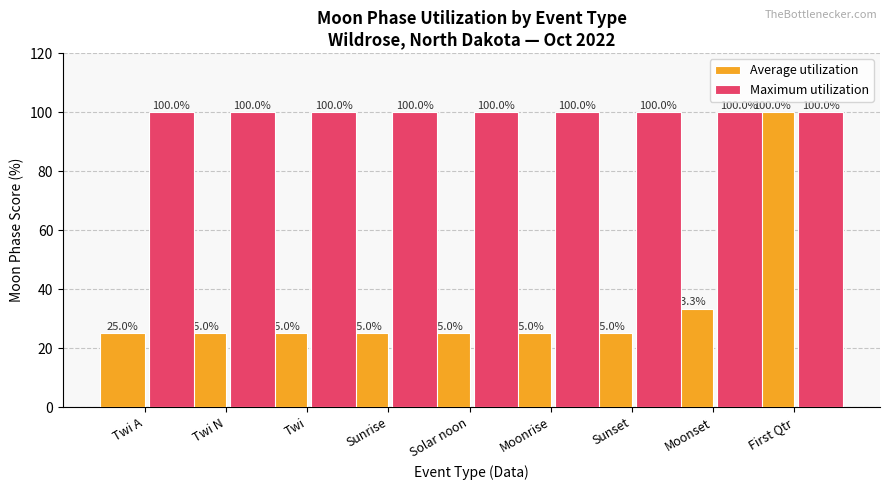

Which series has the largest total across all categories?

Maximum utilization